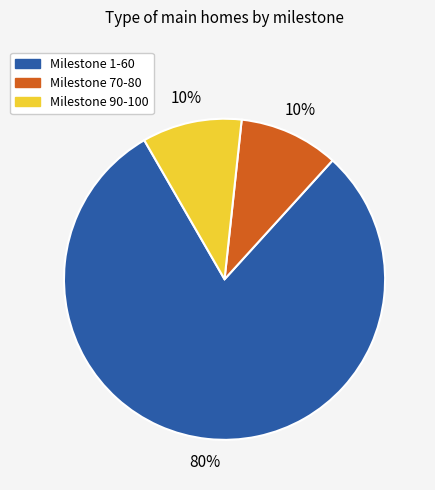

Do Milestone 90-100 and Milestone 70-80 together represent more than half of the pie?

No